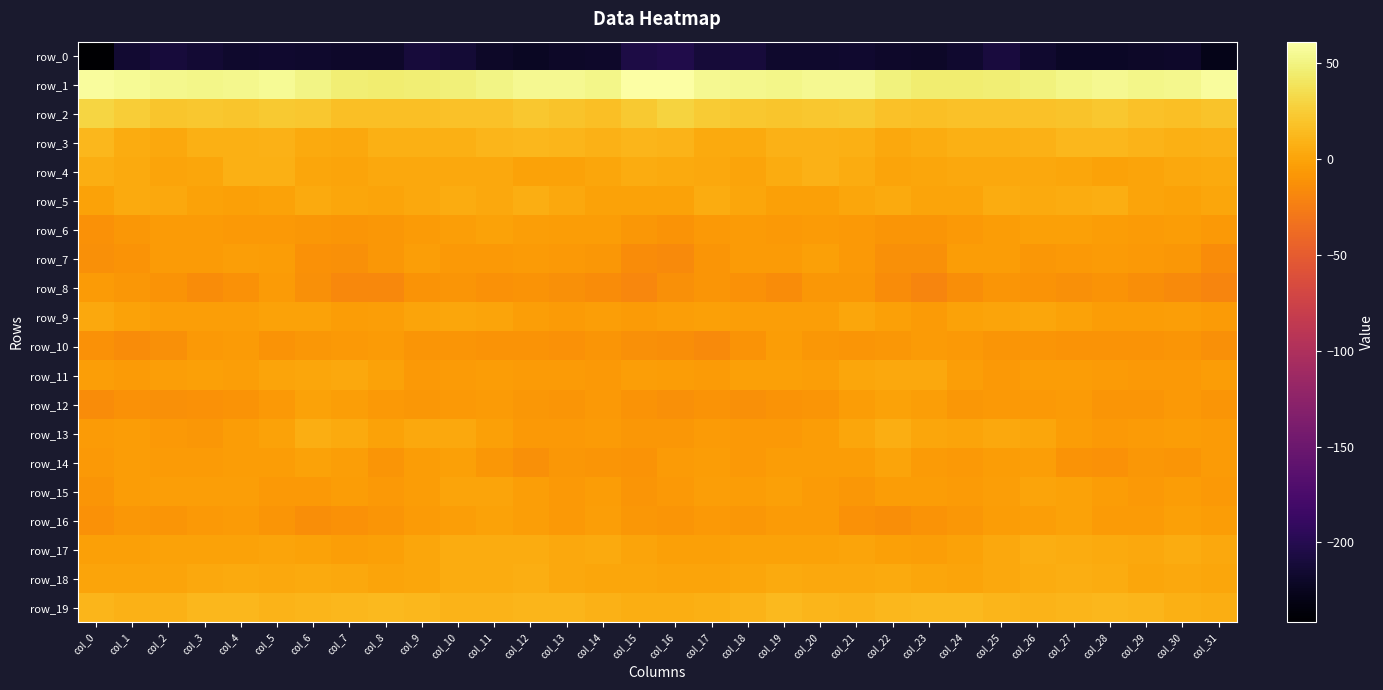

Which category has the highest value across all series?

col_16